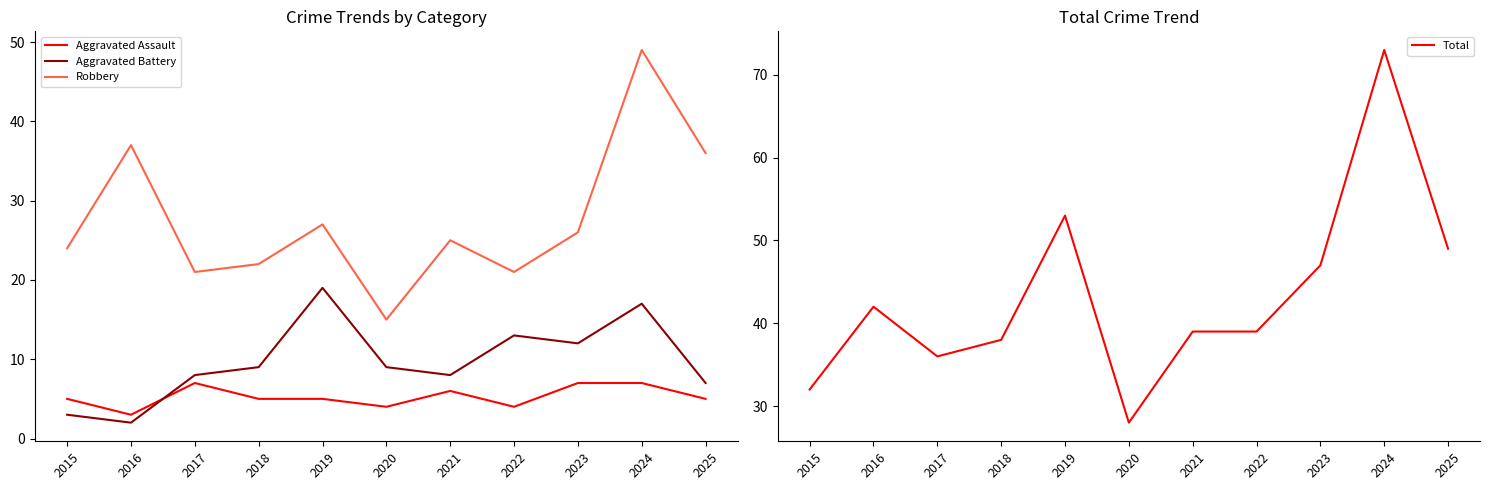

What is the value of the Aggravated Assault point at the 8th from the left?

4